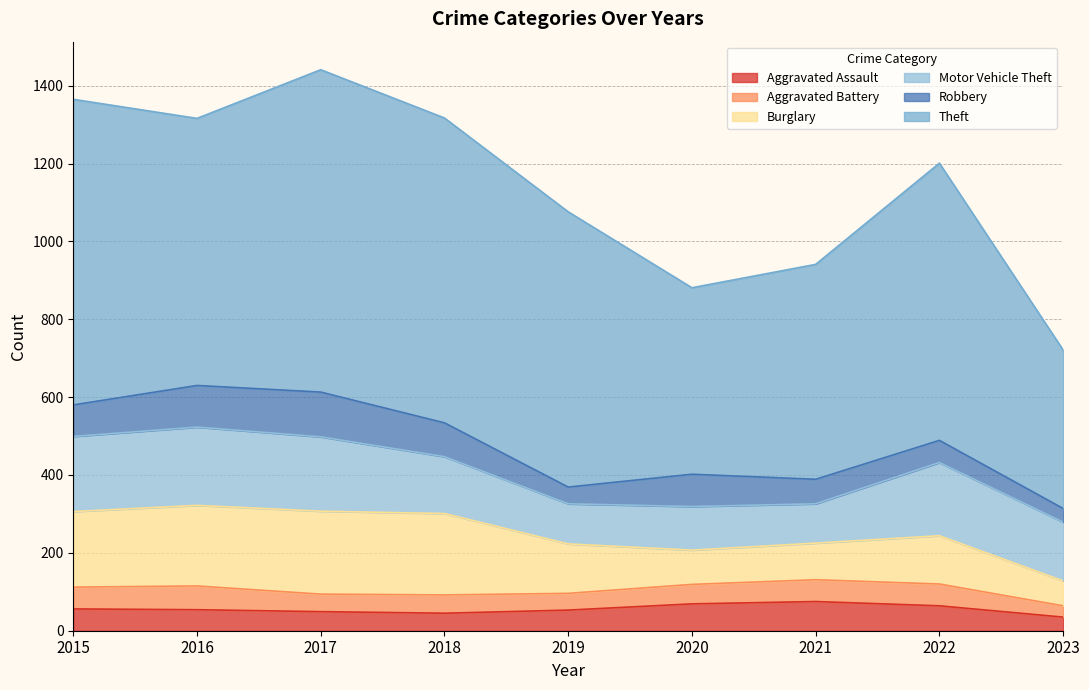

Rank the series at 2015 from highest to lowest value.

Theft, Burglary, Motor Vehicle Theft, Robbery, Aggravated Assault, Aggravated Battery